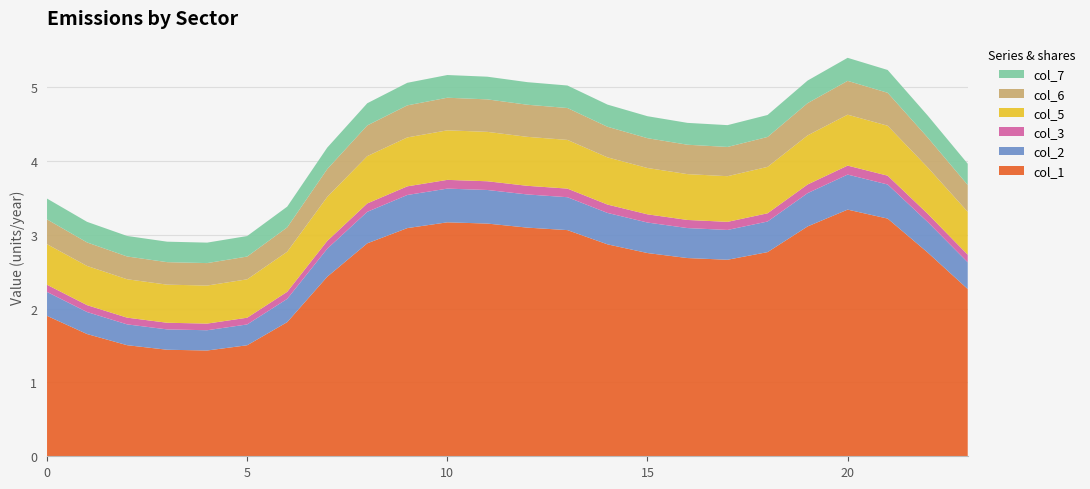

Reading left to right, transcribe all the data shown in this chart.

col_1: 0=1.9	1=1.7	2=1.5	3=1.4	4=1.4	5=1.5	6=1.8	7=2.4	8=2.9	9=3.1	10=3.2	11=3.2	12=3.1	13=3.1	14=2.9	15=2.8	16=2.7	17=2.7	18=2.8	19=3.1	20=3.3	21=3.2	22=2.8	23=2.3
col_2: 0=0.3	1=0.3	2=0.3	3=0.3	4=0.3	5=0.3	6=0.3	7=0.4	8=0.4	9=0.4	10=0.5	11=0.5	12=0.4	13=0.4	14=0.4	15=0.4	16=0.4	17=0.4	18=0.4	19=0.5	20=0.5	21=0.5	22=0.4	23=0.4
col_3: 0=0.1	1=0.1	2=0.1	3=0.1	4=0.1	5=0.1	6=0.1	7=0.1	8=0.1	9=0.1	10=0.1	11=0.1	12=0.1	13=0.1	14=0.1	15=0.1	16=0.1	17=0.1	18=0.1	19=0.1	20=0.1	21=0.1	22=0.1	23=0.1
col_5: 0=0.5	1=0.5	2=0.5	3=0.5	4=0.5	5=0.5	6=0.5	7=0.6	8=0.6	9=0.7	10=0.7	11=0.7	12=0.7	13=0.7	14=0.6	15=0.6	16=0.6	17=0.6	18=0.6	19=0.7	20=0.7	21=0.7	22=0.6	23=0.6
col_6: 0=0.3	1=0.3	2=0.3	3=0.3	4=0.3	5=0.3	6=0.3	7=0.4	8=0.4	9=0.4	10=0.4	11=0.4	12=0.4	13=0.4	14=0.4	15=0.4	16=0.4	17=0.4	18=0.4	19=0.4	20=0.5	21=0.4	22=0.4	23=0.4
col_7: 0=0.3	1=0.3	2=0.3	3=0.3	4=0.3	5=0.3	6=0.3	7=0.3	8=0.3	9=0.3	10=0.3	11=0.3	12=0.3	13=0.3	14=0.3	15=0.3	16=0.3	17=0.3	18=0.3	19=0.3	20=0.3	21=0.3	22=0.3	23=0.3